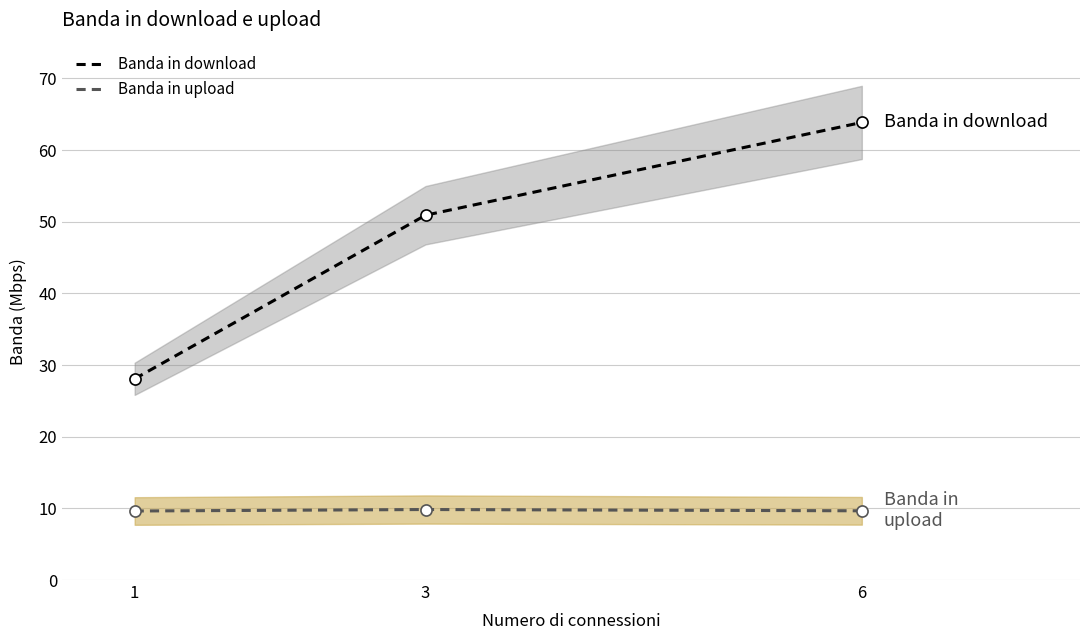

The value of Banda in upload at 3 is 16.2. True or false?

False